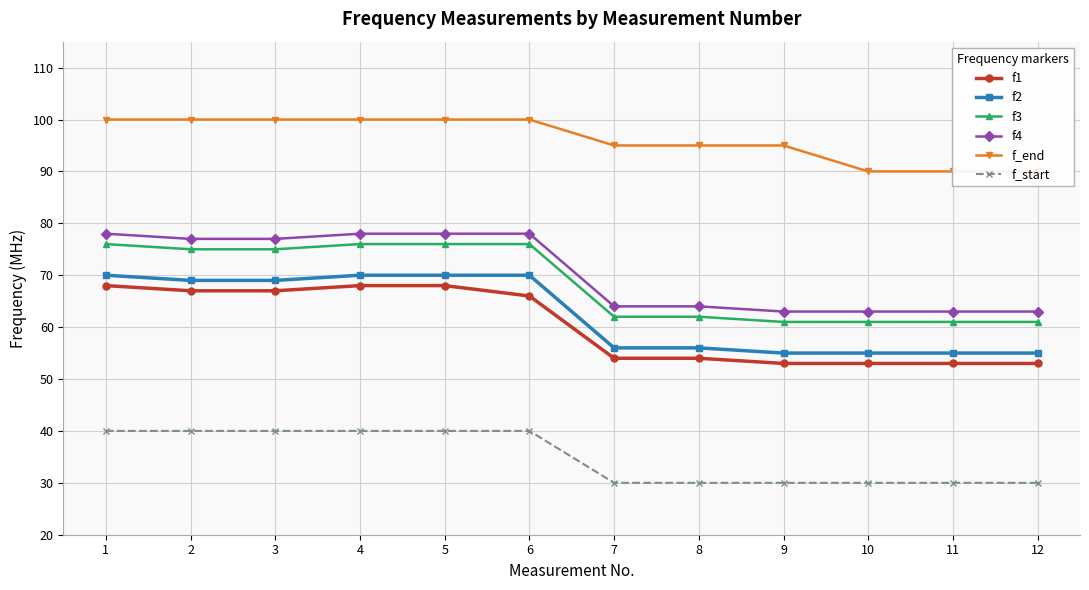

Which series has the largest total across all categories?

f_end